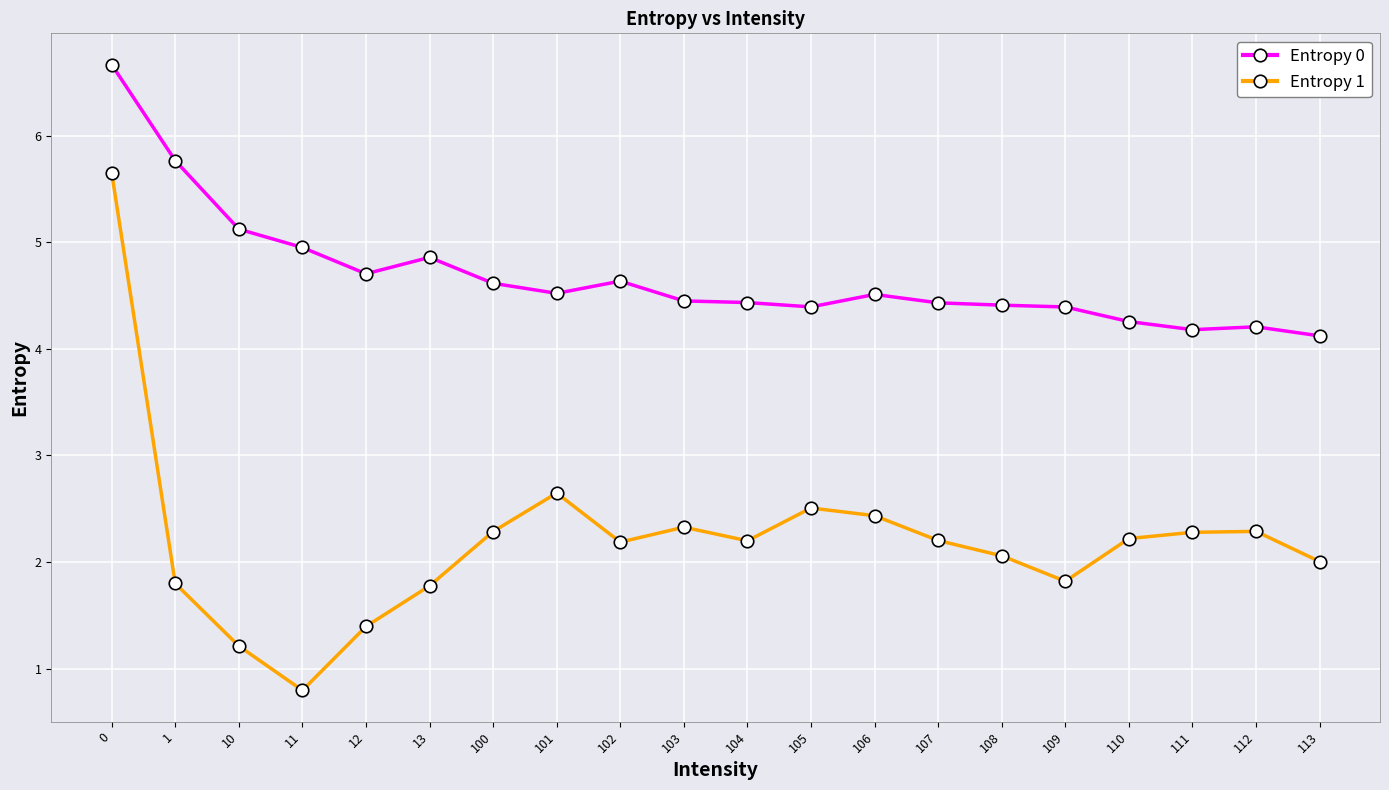

What is the average value of the Entropy 1 series?

2.2